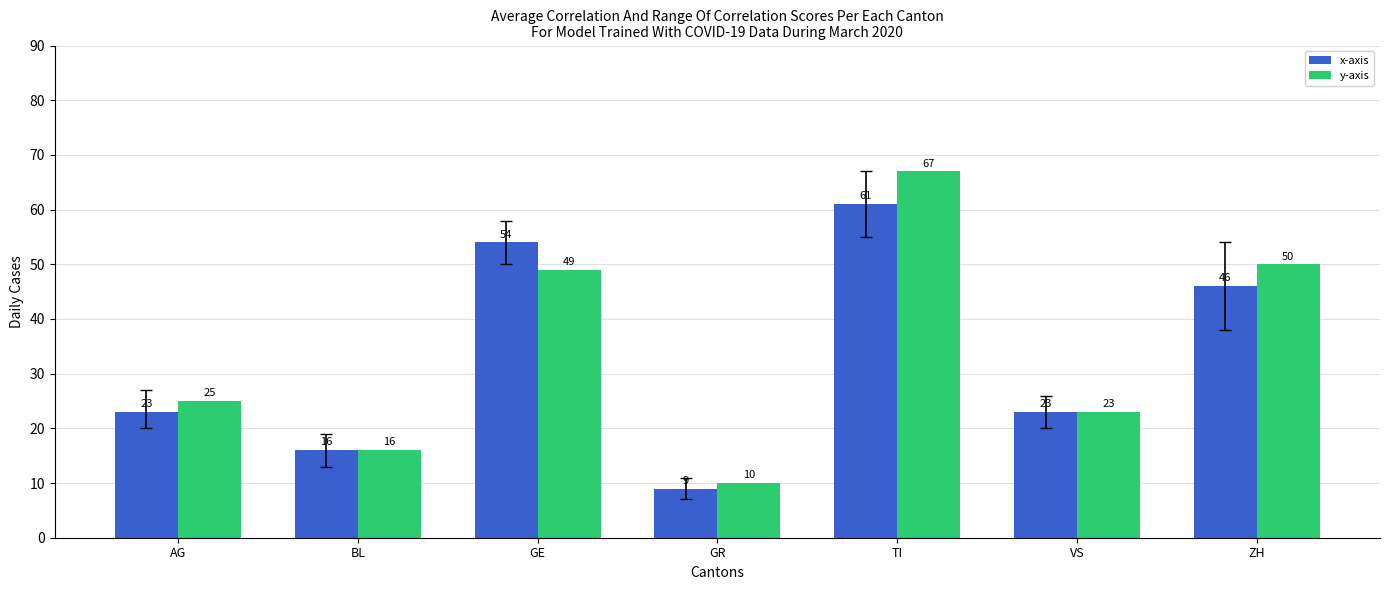

What is the highest value of the x-axis series?

61